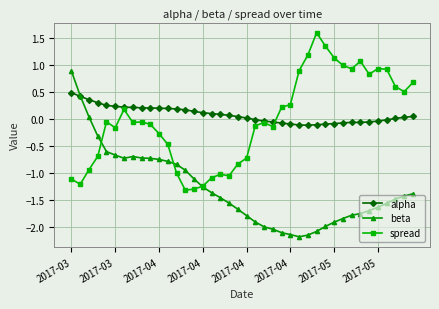

What is the maximum value shown in the chart?

1.6